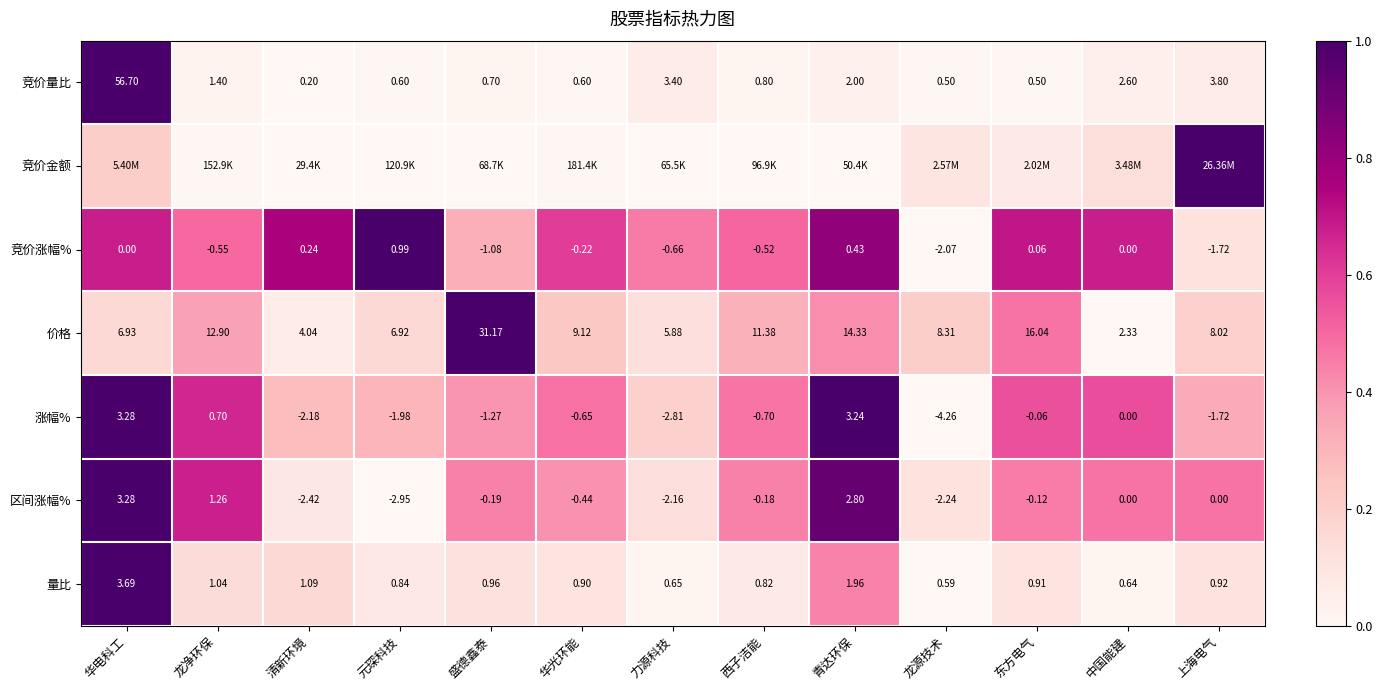

Is the value of 竞价涨幅% at 元琛科技 greater than the value of 涨幅% at 中国能建?

Yes